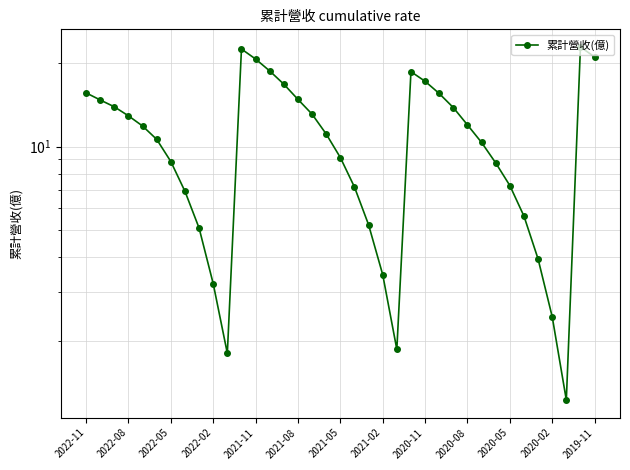

What is the maximum value shown in the chart?

22.8